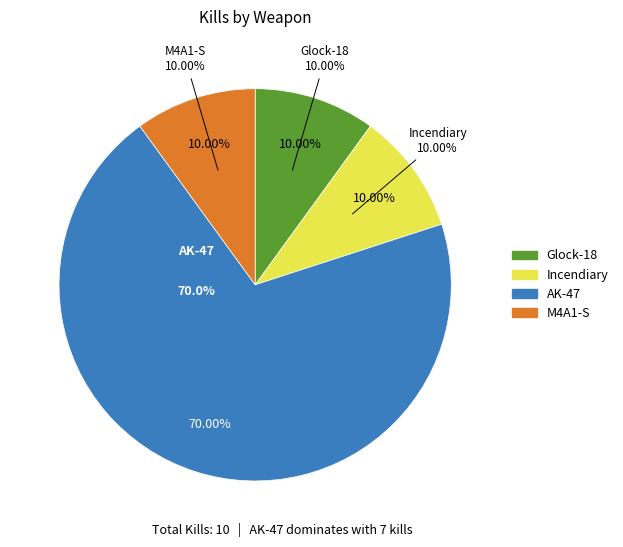

Is it true that AK-47 is 70% of the pie?

True